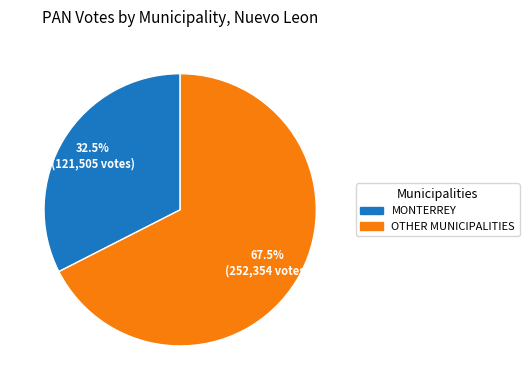

Is there a majority slice in this chart?

Yes